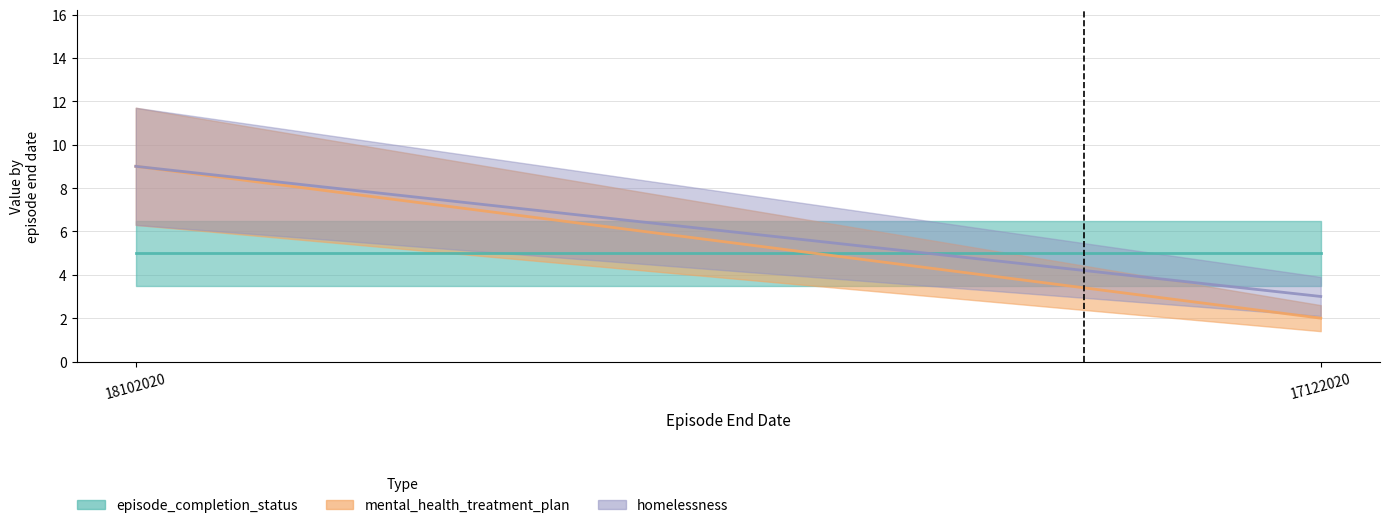

At how many categories does at least one series exceed 8?

1